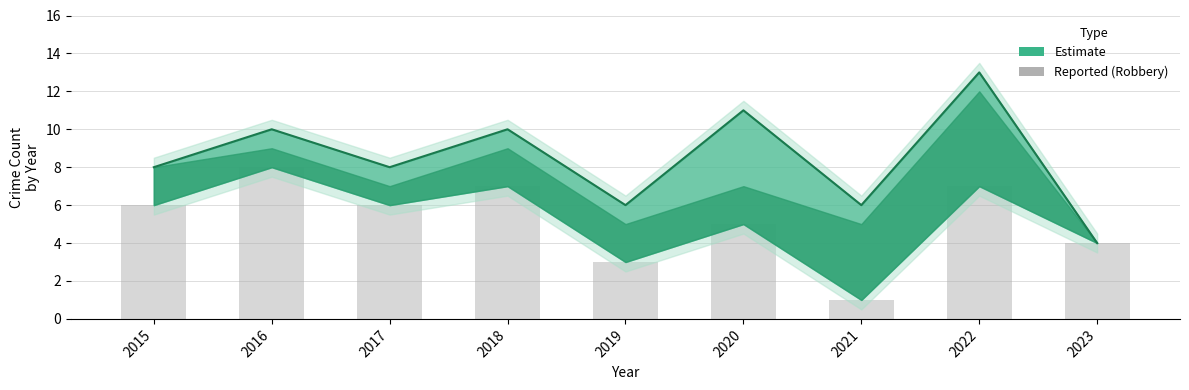

What value does the data have at 2019?

3